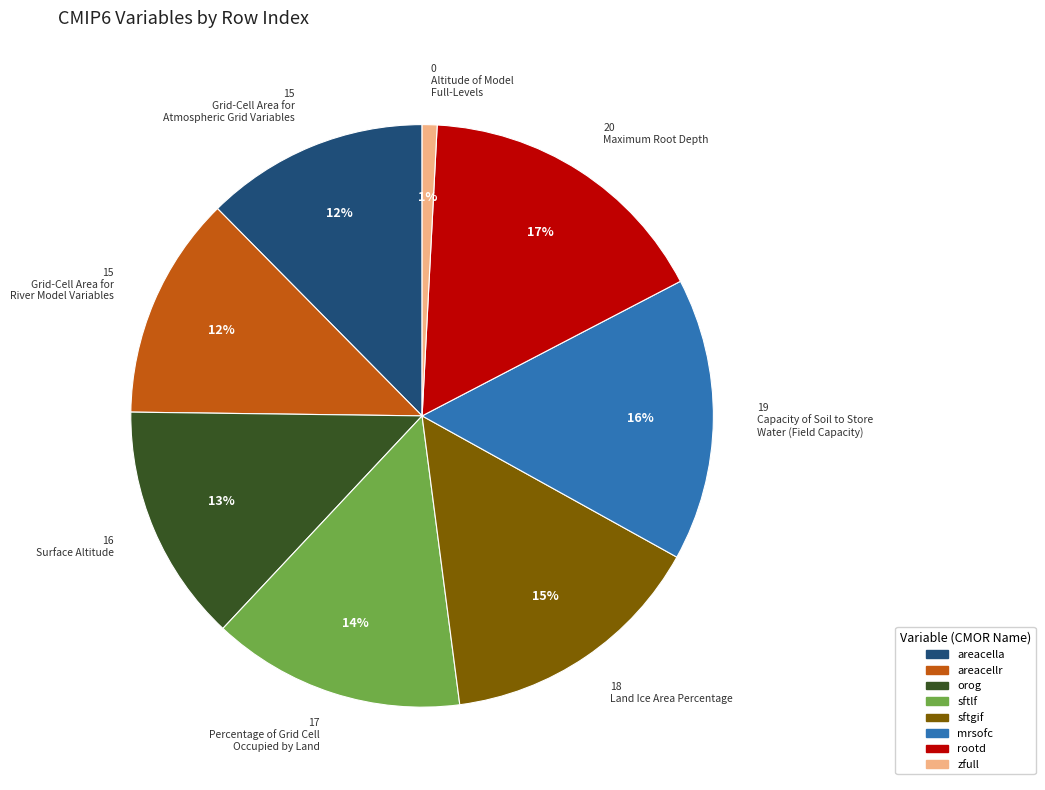

Count the number of slices in the pie.

8